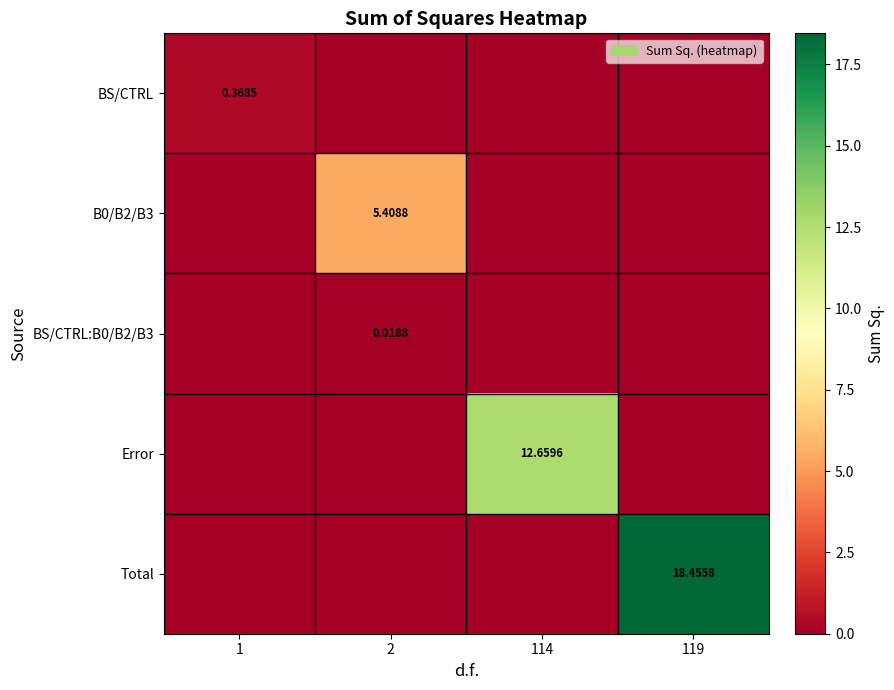

Rank the categories by Error value from lowest to highest.

1, 2, 119, 114